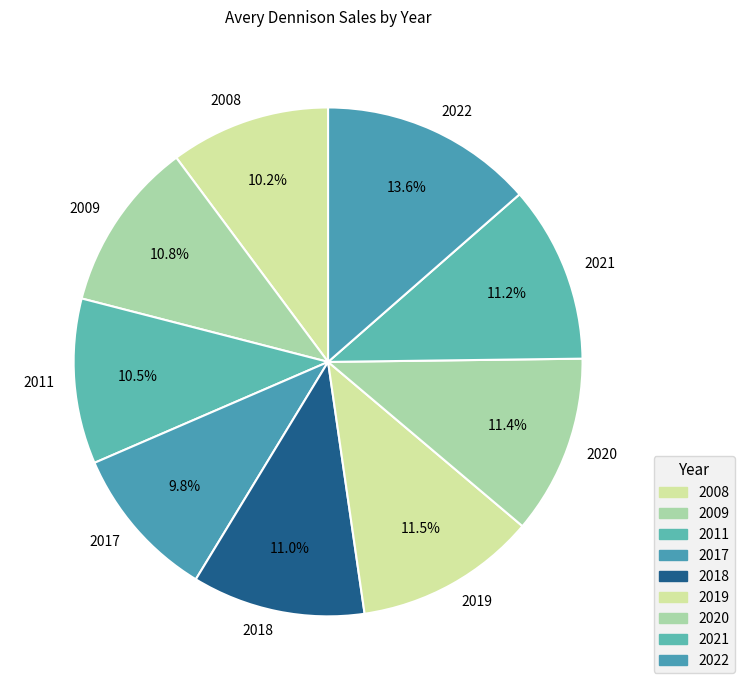

Which category has the biggest portion of the pie?

2022